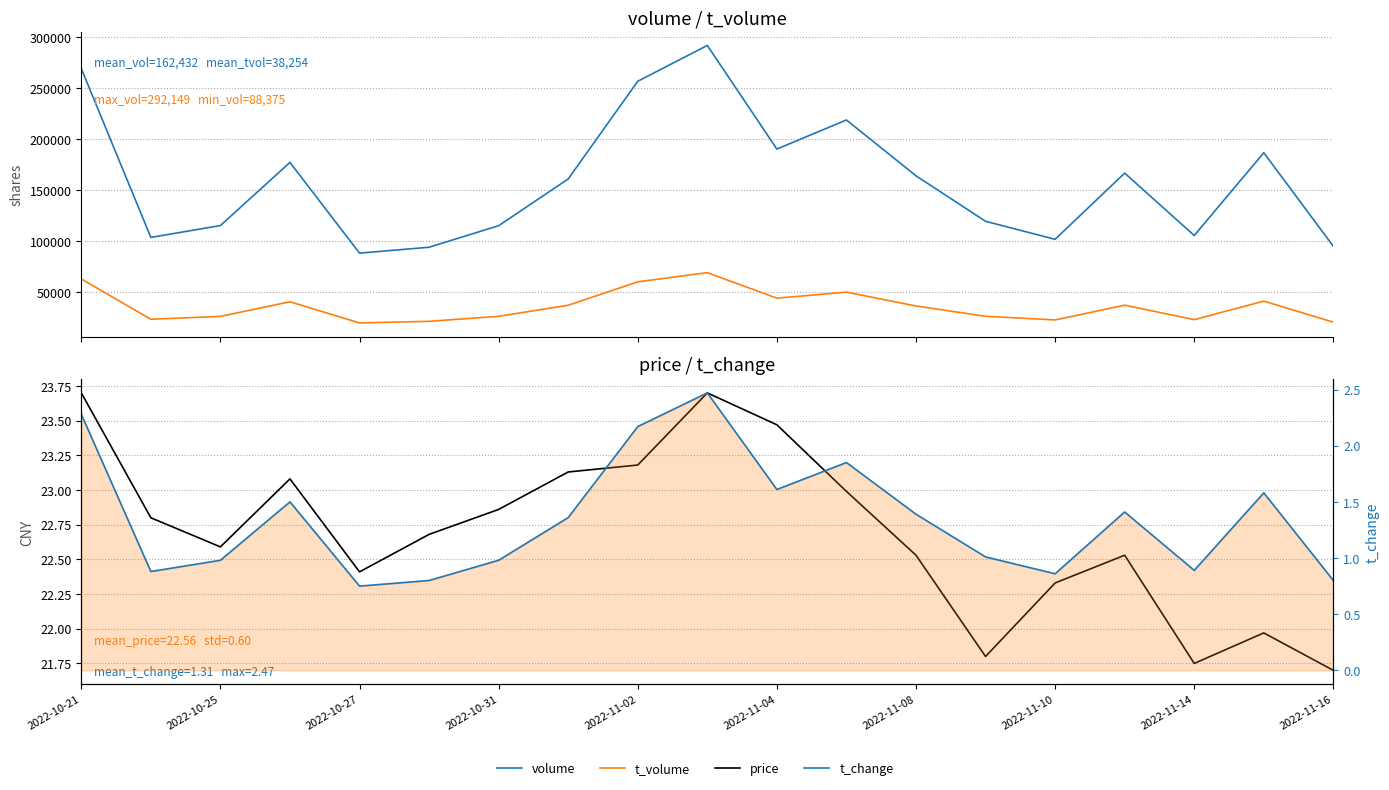

Is it true that volume equals 269534.0 at 2022-10-21?

True